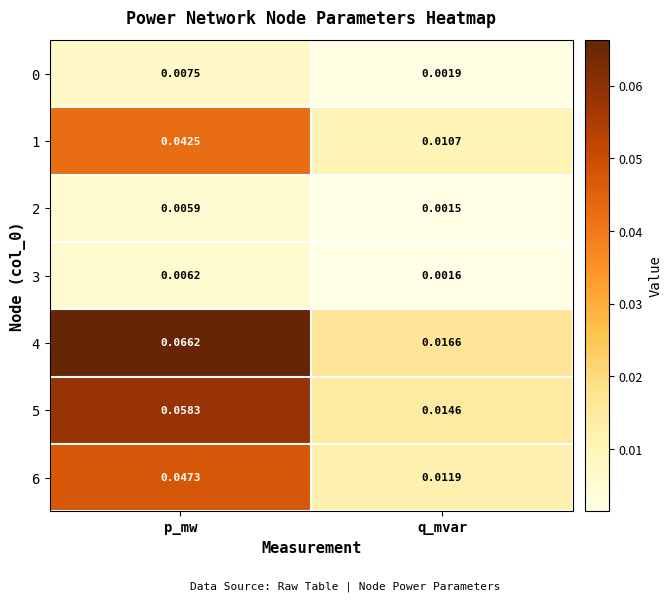

Is the value of 3 at p_mw greater than the value of 5 at p_mw?

No